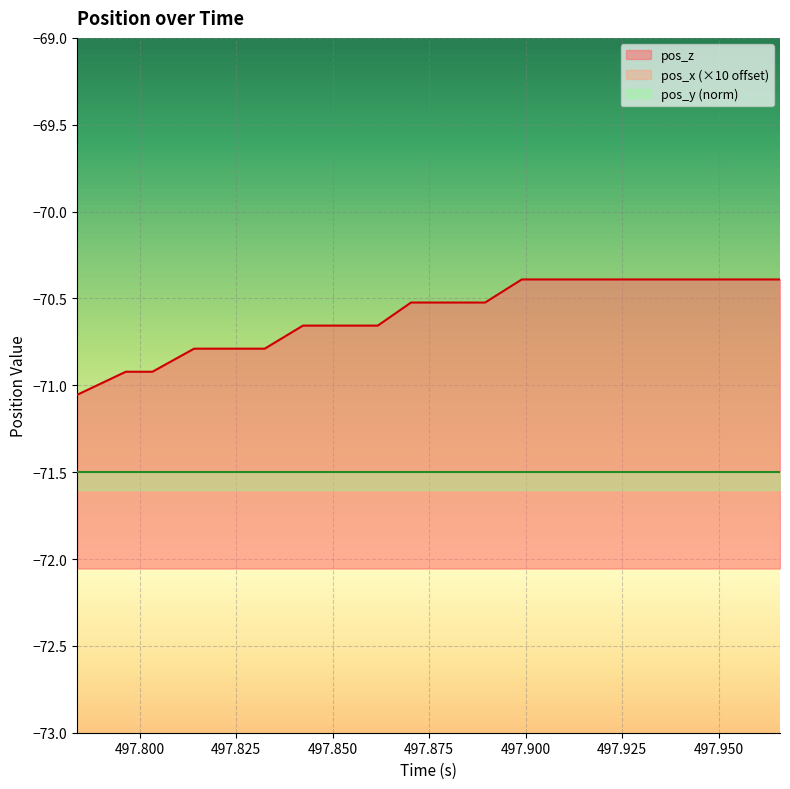

What is the difference between the maximum and minimum values in the pos_z series?

0.7